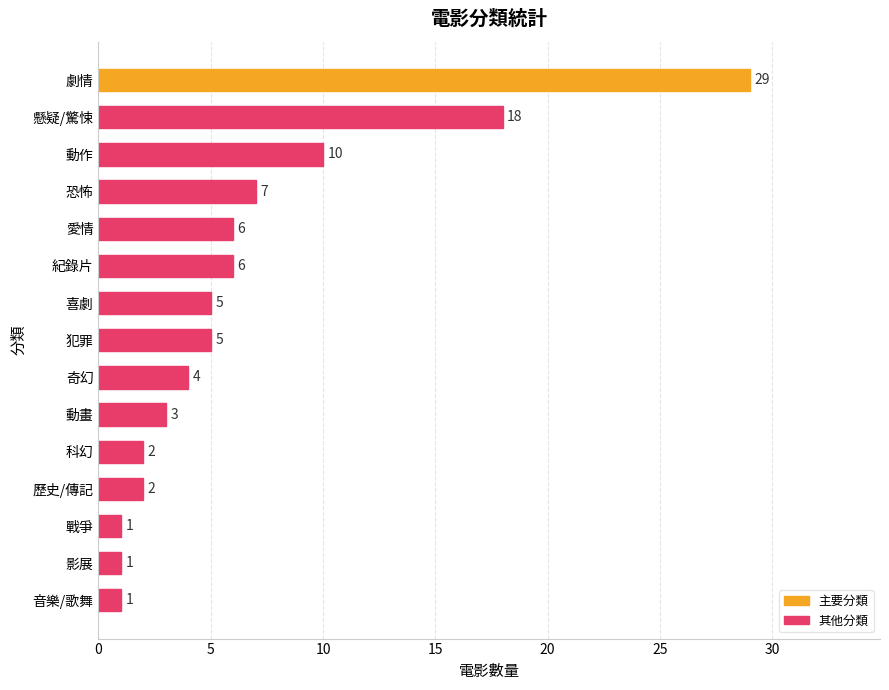

Does the chart contain stacked bars?

No